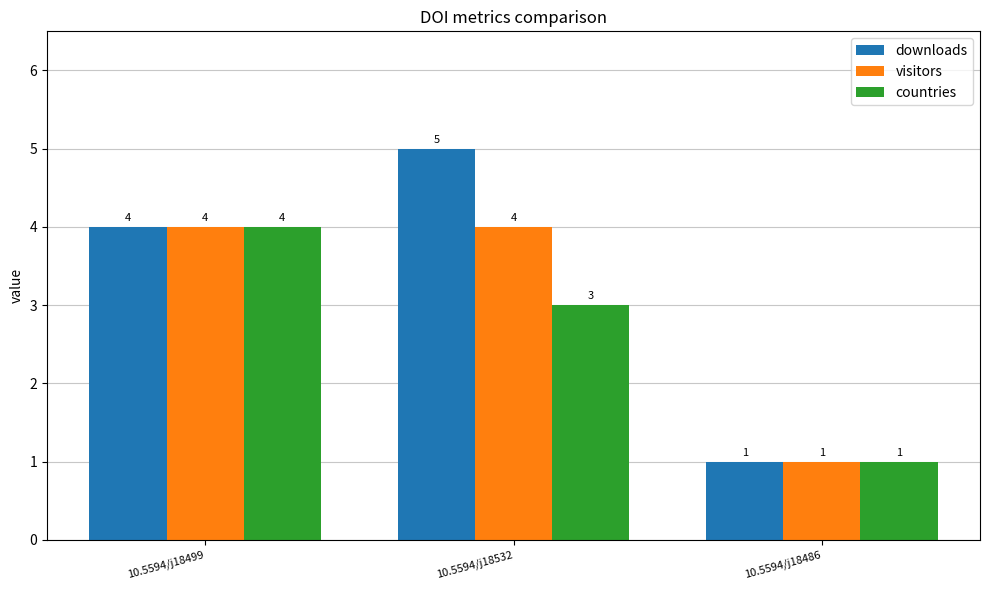

What is the label of the 1st bar from the right?

10.5594/j18486